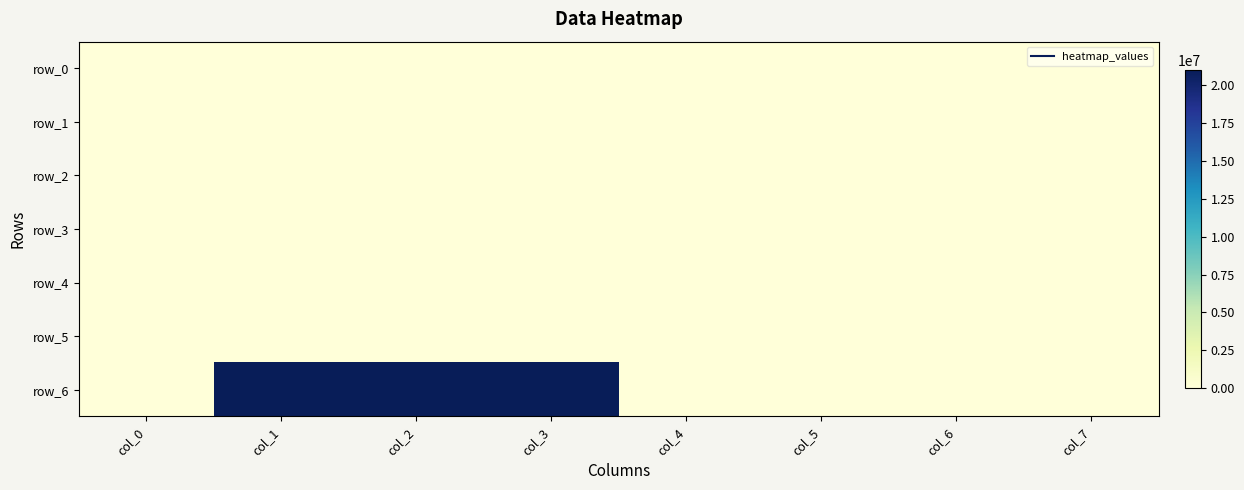

Which category has the lowest value in the row_0 series?

col_0